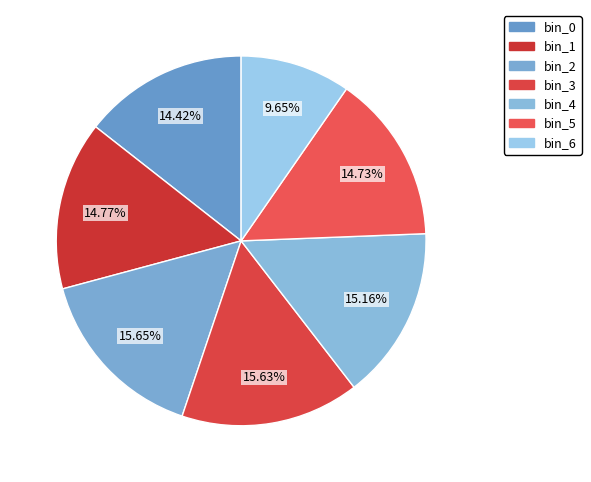

Count the number of slices in the pie.

7